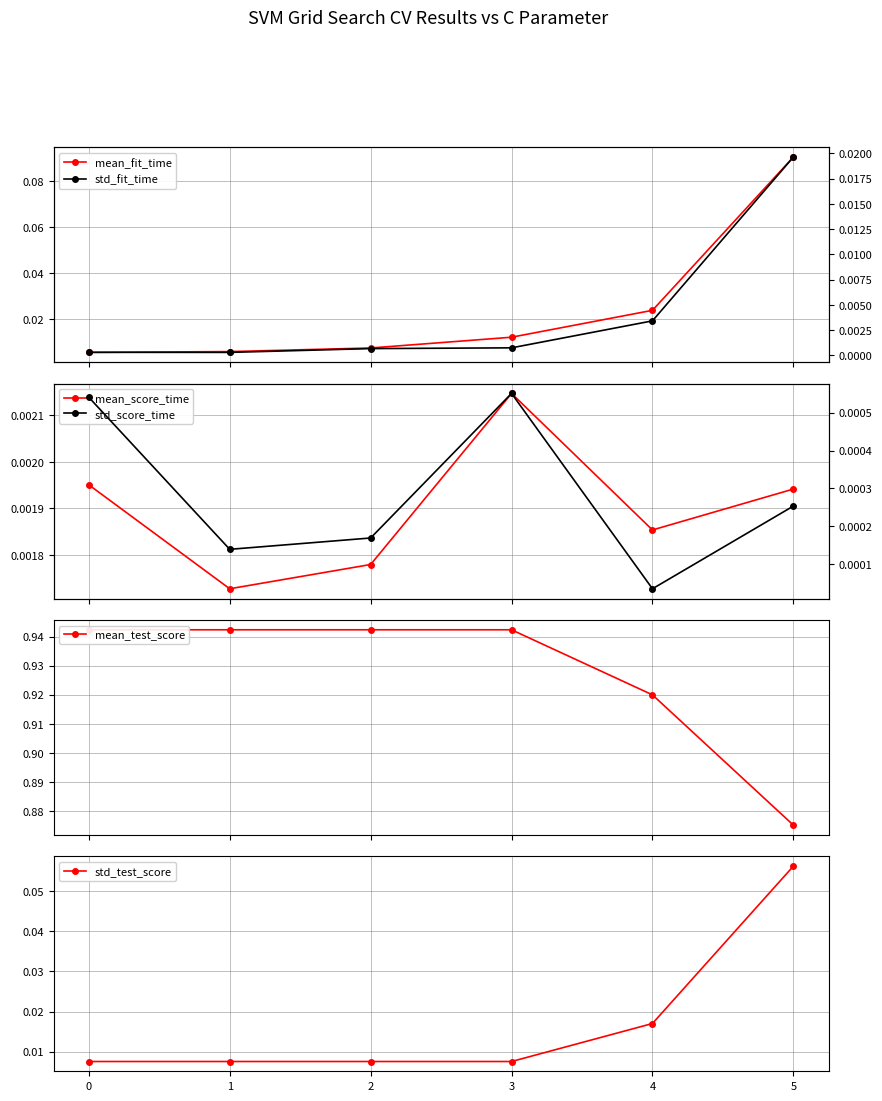

Does the chart have visible grid lines?

Yes